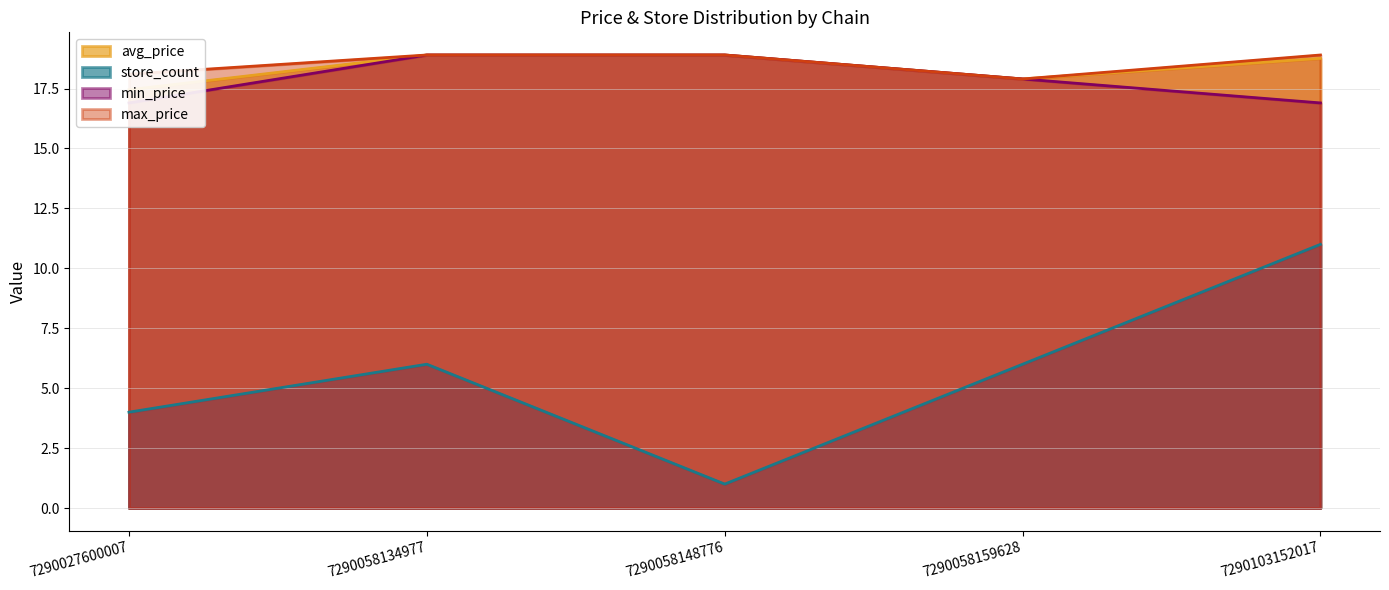

At 7290027600007, list the series in order from smallest to largest.

store_count, min_price, avg_price, max_price